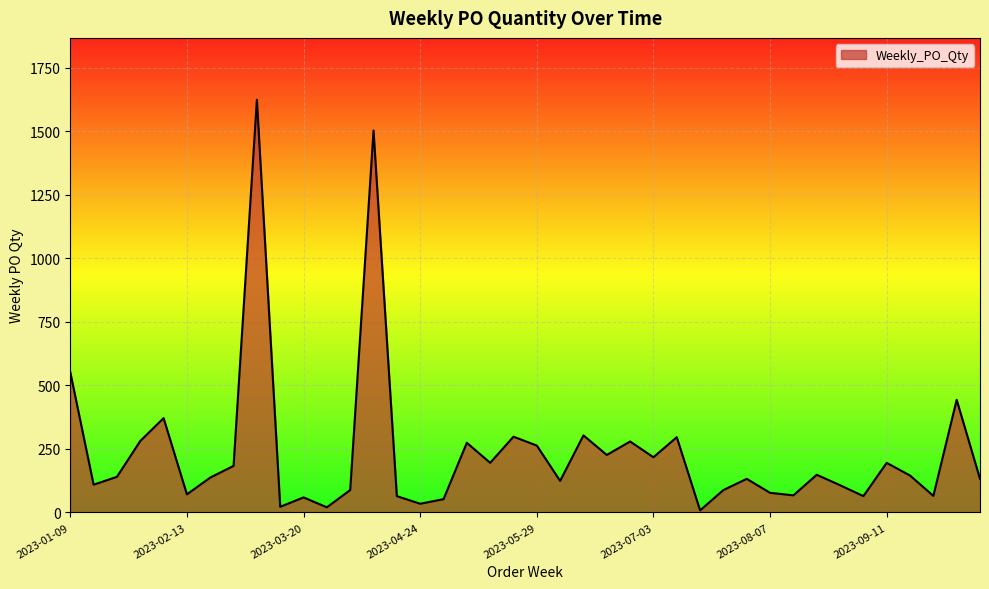

What is the maximum value shown in the chart?

1624